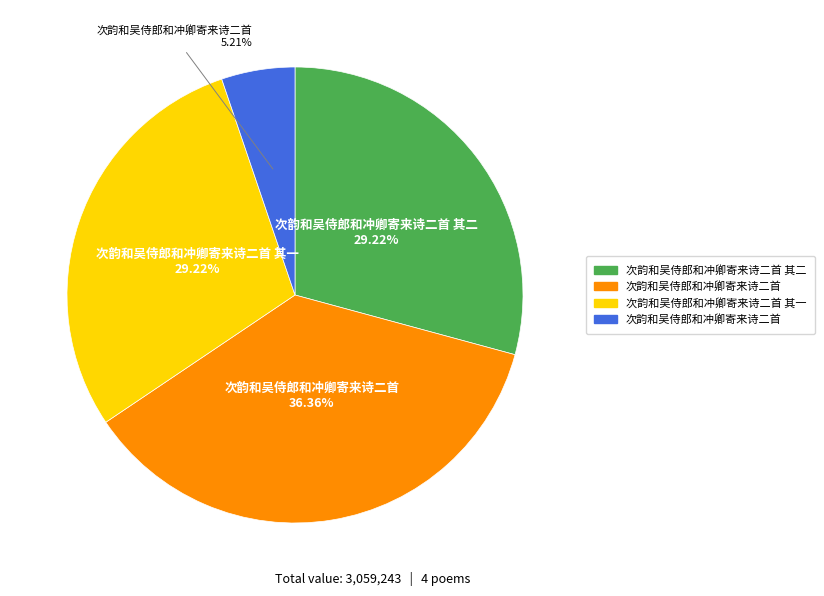

Does any single category account for the majority?

No